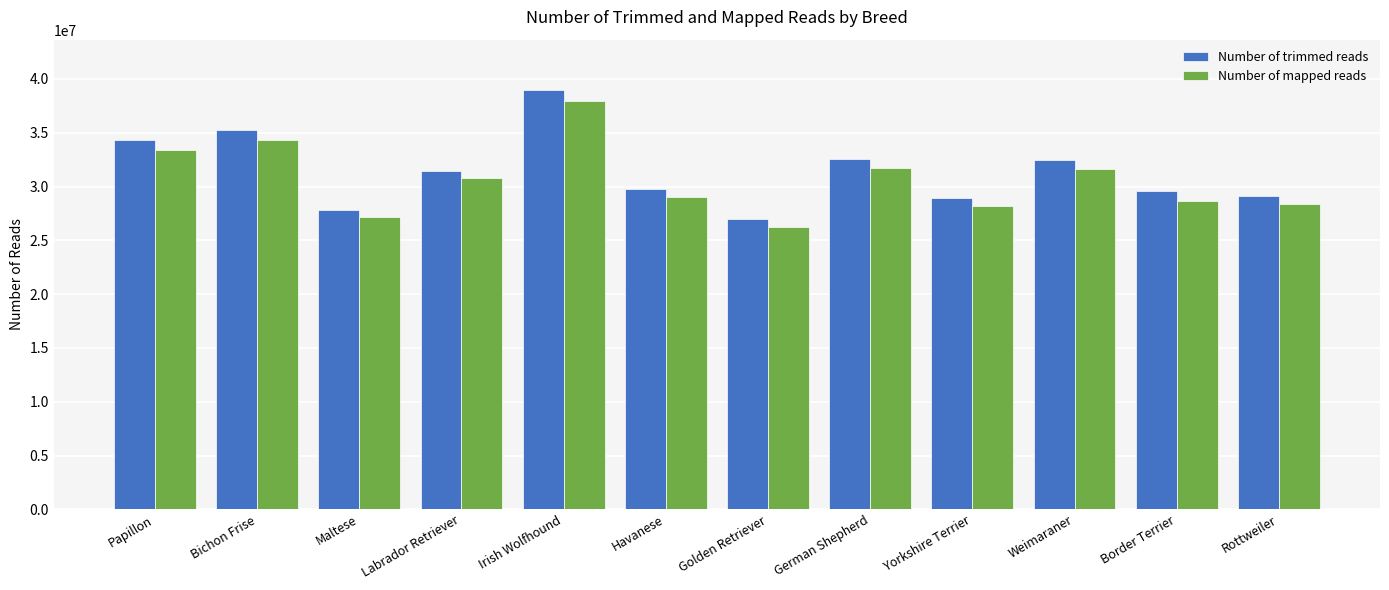

How many bars are there in total?

24